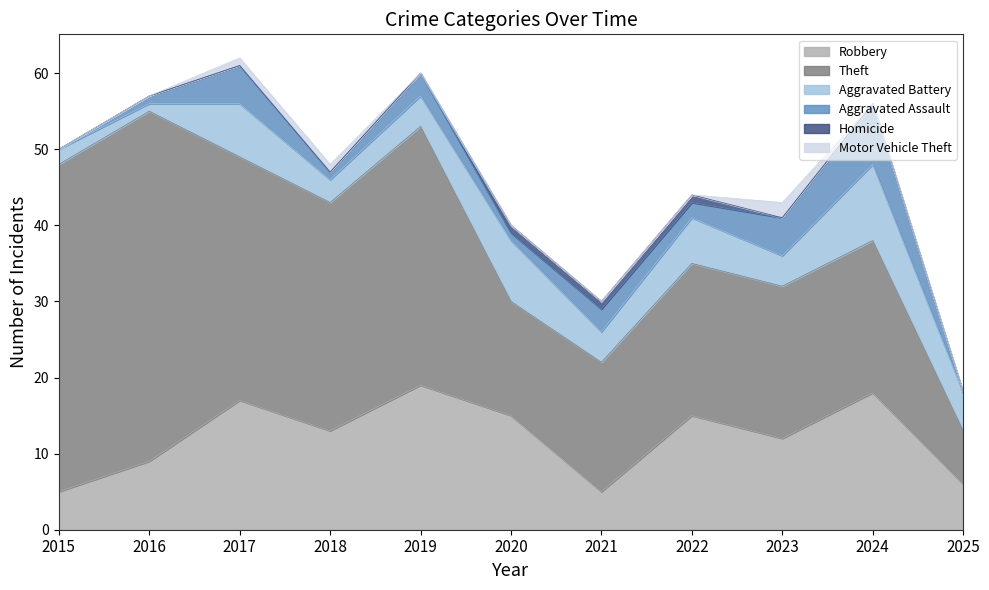

Which has a higher value, 2015 or 2022?

2022